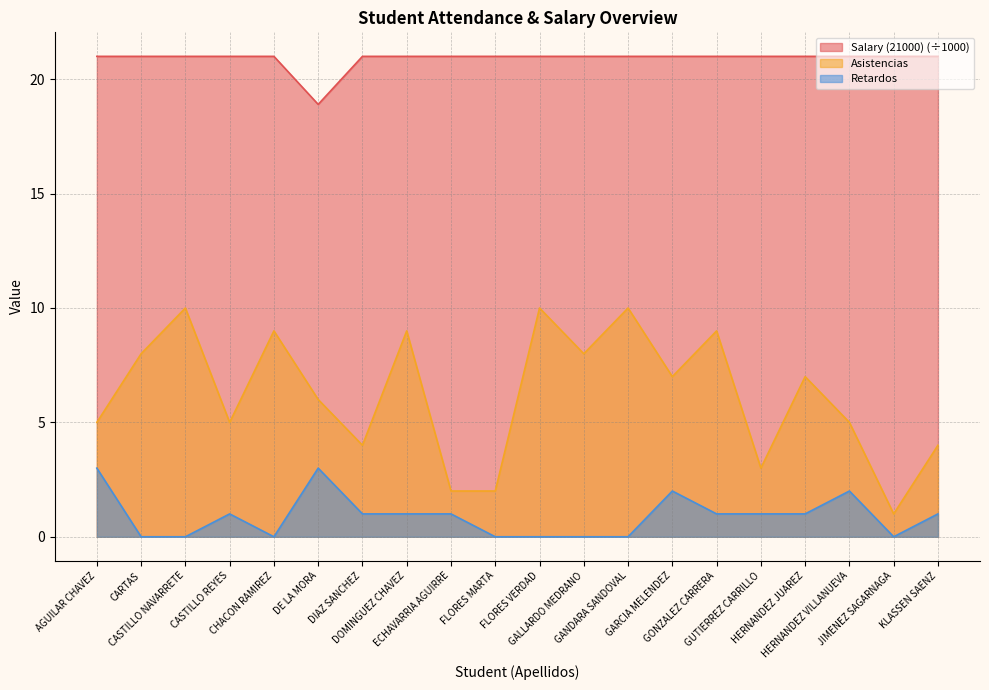

Reading left to right, list all the values displayed in this chart.

Salary (21000): 21.0	21.0	21.0	21.0	21.0	18.9	21.0	21.0	21.0	21.0	21.0	21.0	21.0	21.0	21.0	21.0	21.0	21.0	21.0	21.0
Asistencias: 5.0	8.0	10.0	5.0	9.0	6.0	4.0	9.0	2.0	2.0	10.0	8.0	10.0	7.0	9.0	3.0	7.0	5.0	1.0	4.0
Retardos: 3.0	0.0	0.0	1.0	0.0	3.0	1.0	1.0	1.0	0.0	0.0	0.0	0.0	2.0	1.0	1.0	1.0	2.0	0.0	1.0